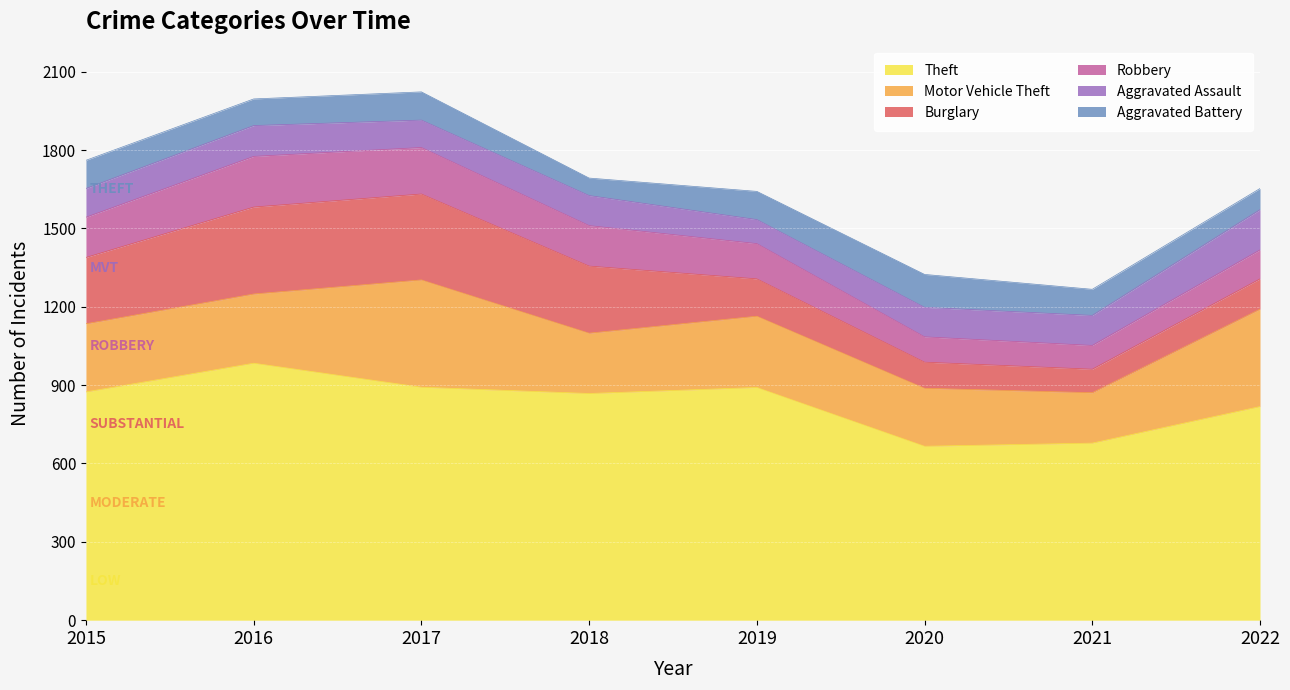

True or false: Aggravated Assault has a value of 113 at 2020.

True